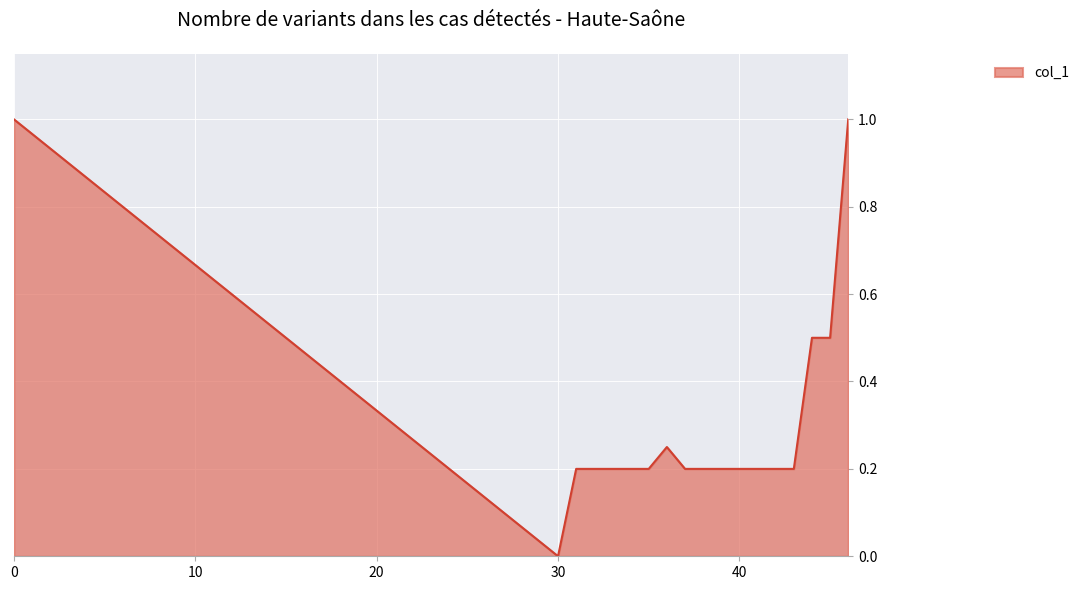

What is the greatest value displayed?

1.0